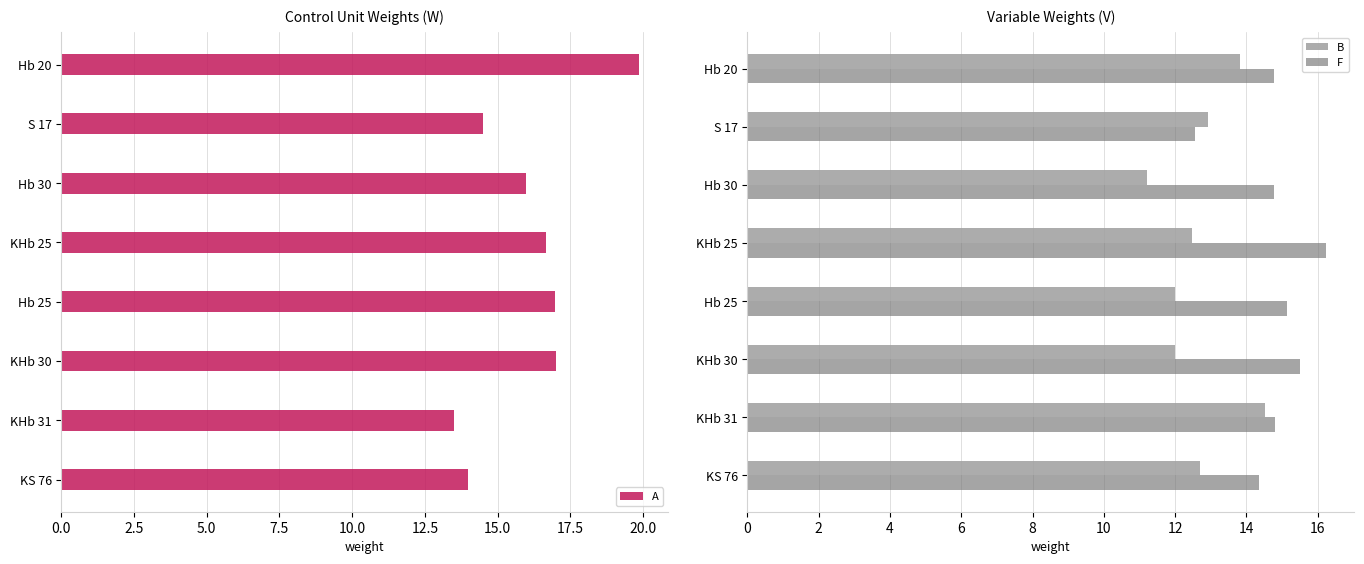

Is it true that F equals 15.1 at Hb 25?

True